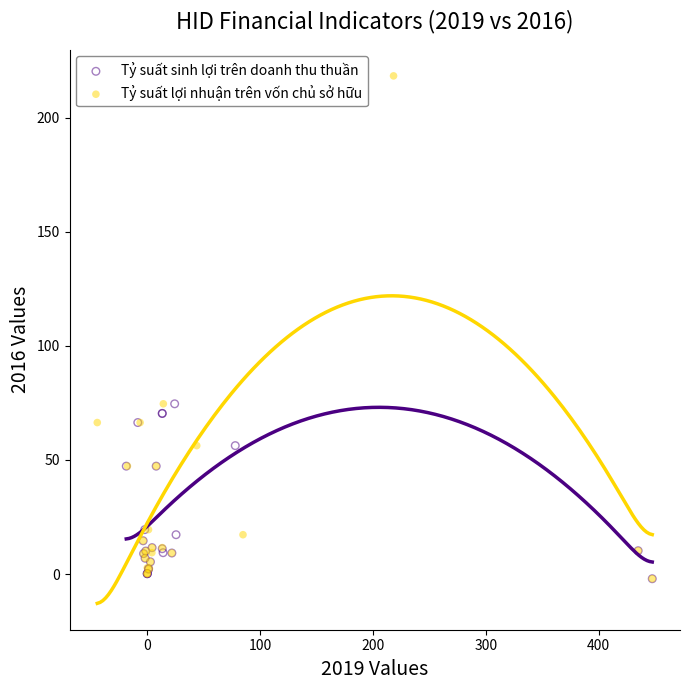

Which series contains the highest Y value?

Tỷ suất lợi nhuận trên vốn chủ sở hữu